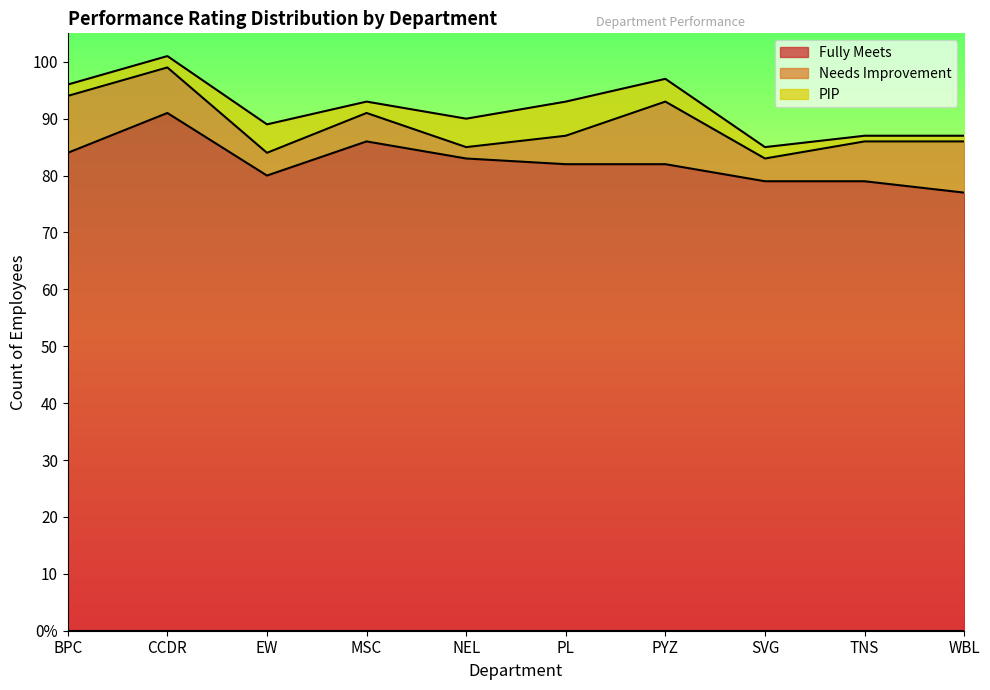

Which label corresponds to the largest value in the chart?

CCDR